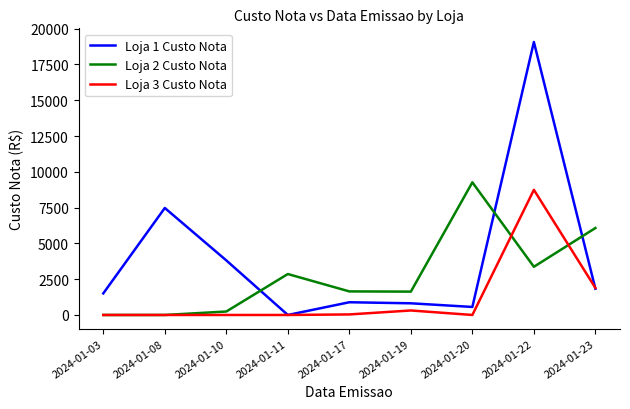

How many times do Loja 2 Custo Nota and Loja 1 Custo Nota cross each other?

3